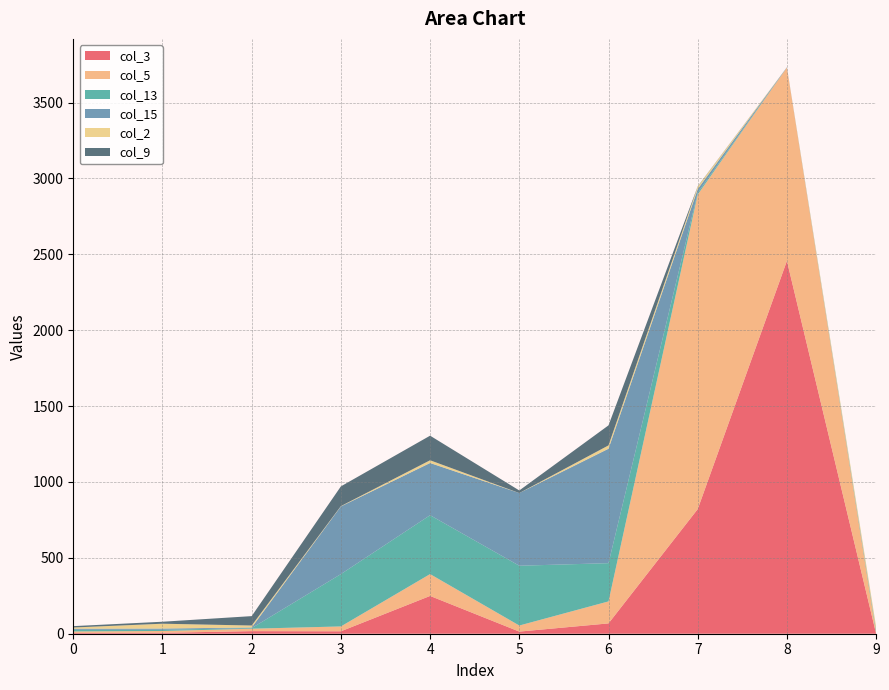

Reading right to left, transcribe all the data shown in this chart.

col_3: 9=0	8=2457	7=821	6=68	5=14	4=249	3=16	2=17	1=6	0=5
col_5: 9=5	8=1274	7=2073	6=145	5=40	4=144	3=32	2=16	1=12	0=10
col_13: 9=13	8=0	7=12	6=252	5=394	4=388	3=345	2=4	1=8	0=11
col_15: 9=5	8=2	7=24	6=754	5=479	4=344	3=446	2=4	1=8	0=7
col_2: 9=24	8=0	7=16	6=22	5=0	4=18	3=2	2=13	1=32	0=8
col_9: 9=0	8=0	7=2	6=132	5=17	4=162	3=130	2=62	1=13	0=9